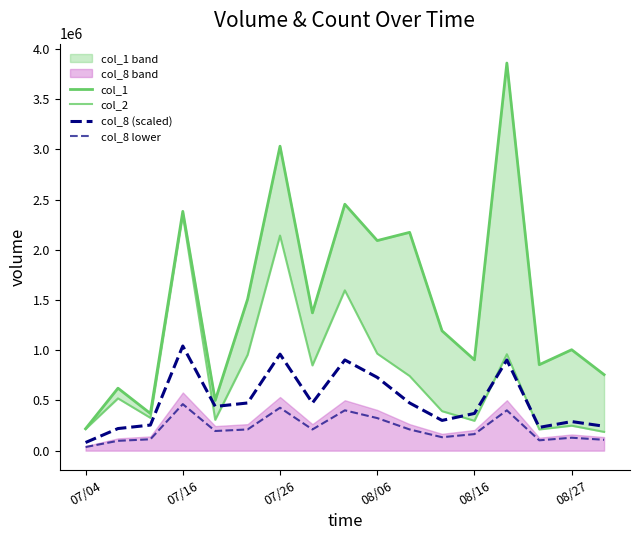

What is the difference between the second highest and minimum values in the col_1 series?

2814000.0